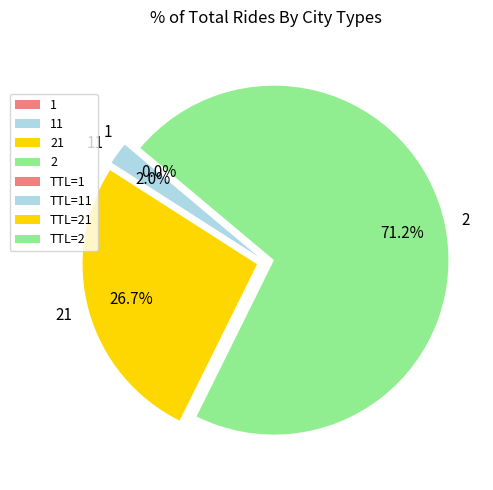

What is the majority slice?

2